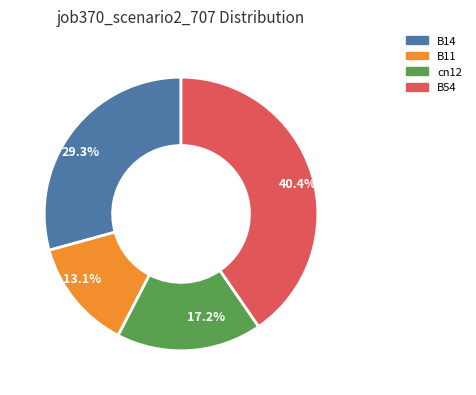

Does any single category account for the majority?

No